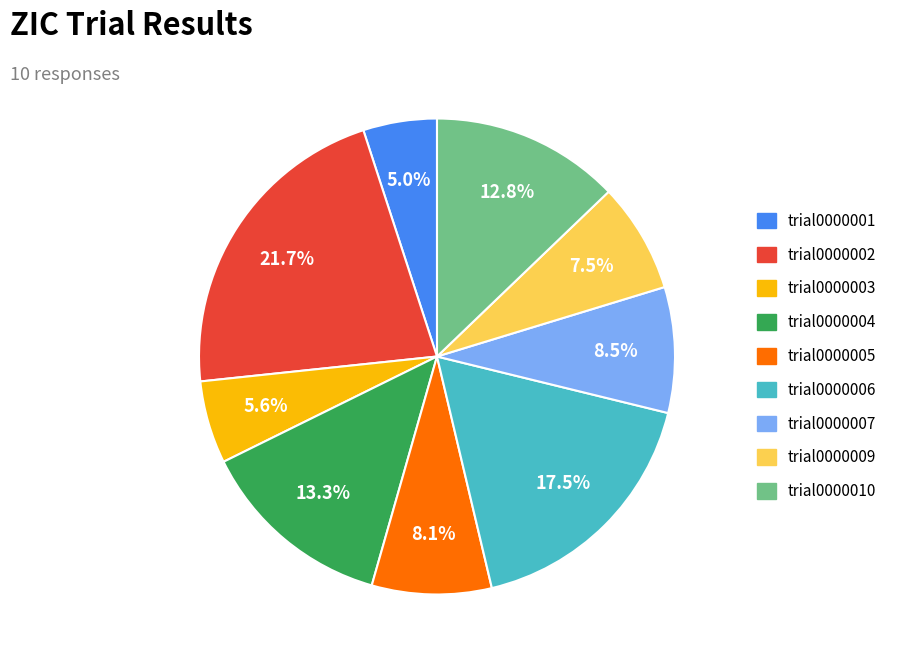

Is there a majority slice in this chart?

No